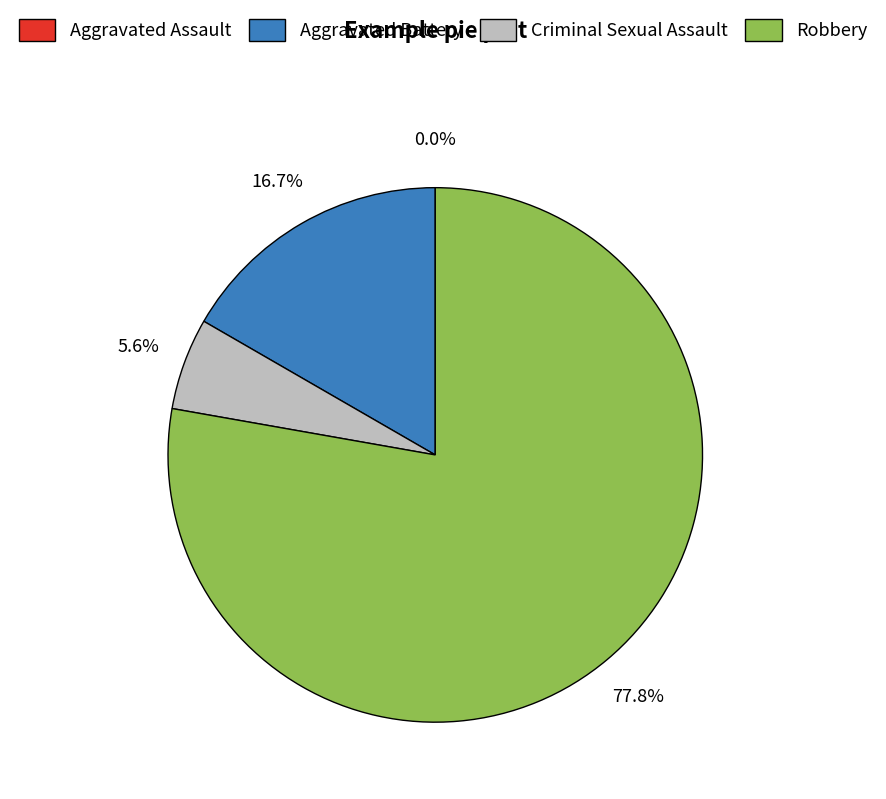

Which has a higher value, Aggravated Assault or Criminal Sexual Assault?

Criminal Sexual Assault